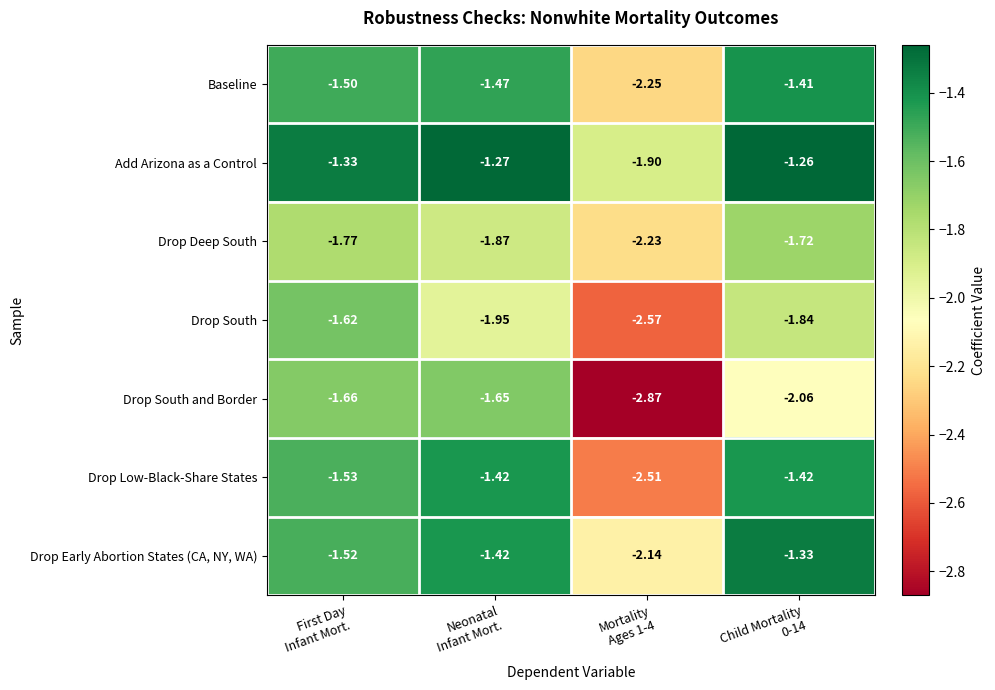

Which series has the widest spread of values?

Drop South and Border